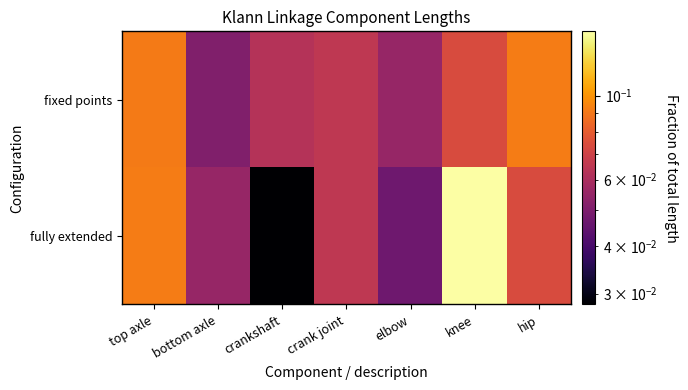

Count the number of categories in the chart.

7